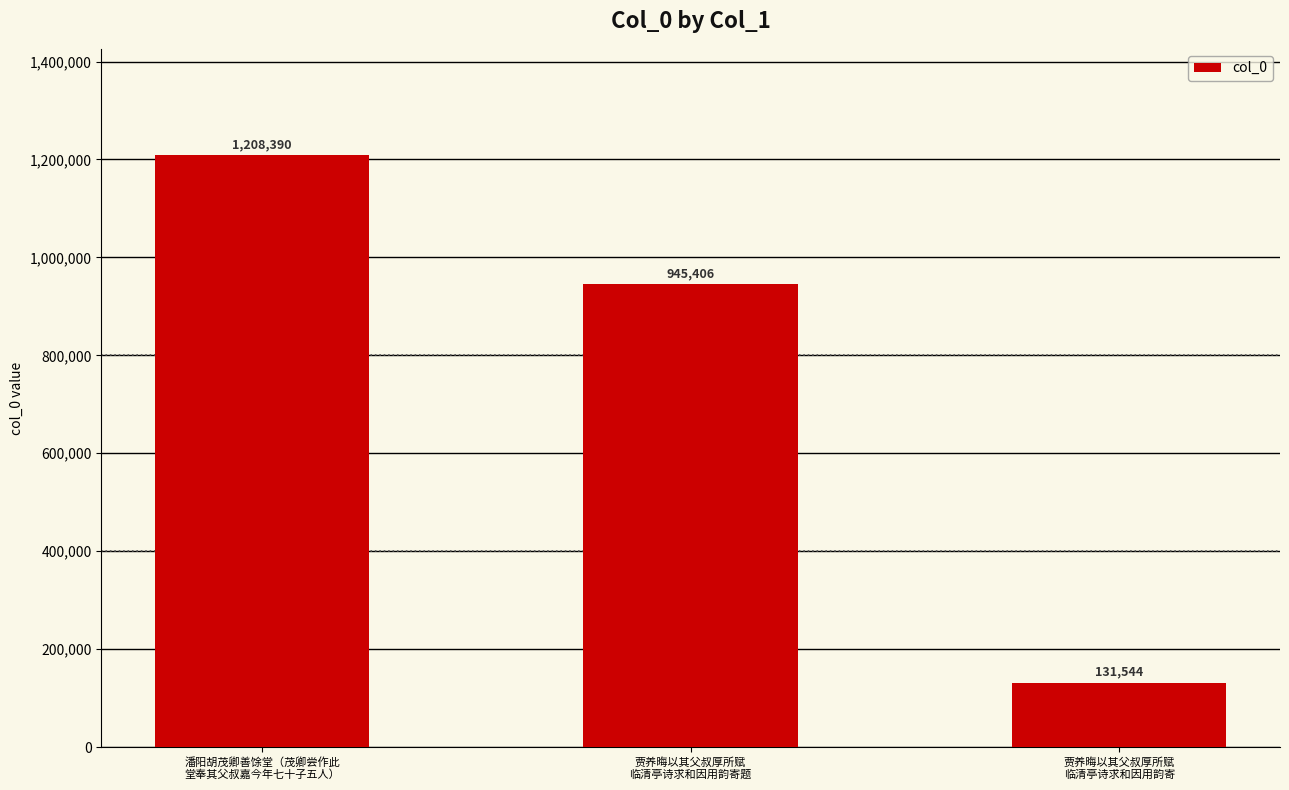

Which label corresponds to the largest value in the chart?

潘阳胡茂卿善馀堂（茂卿尝作此
堂奉其父叔嘉今年七十子五人）